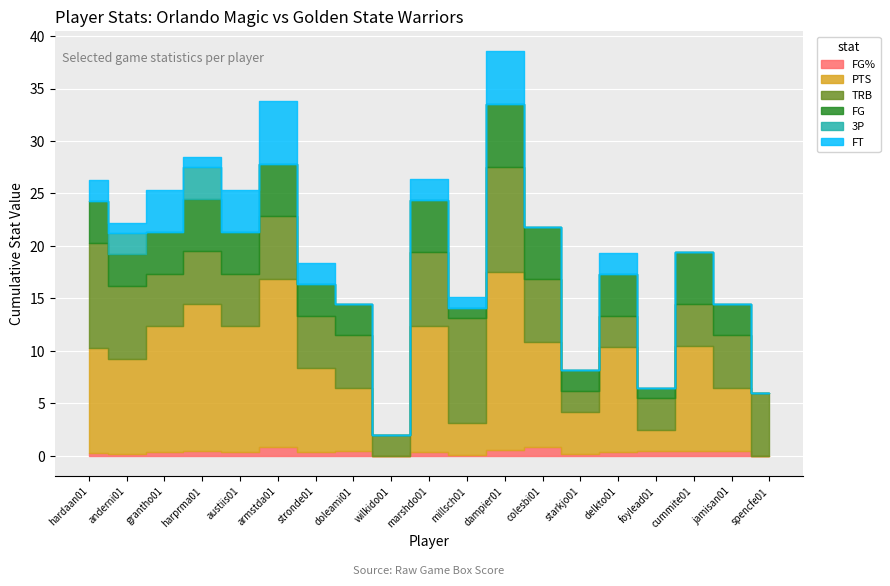

How many lines are shown in the chart?

6